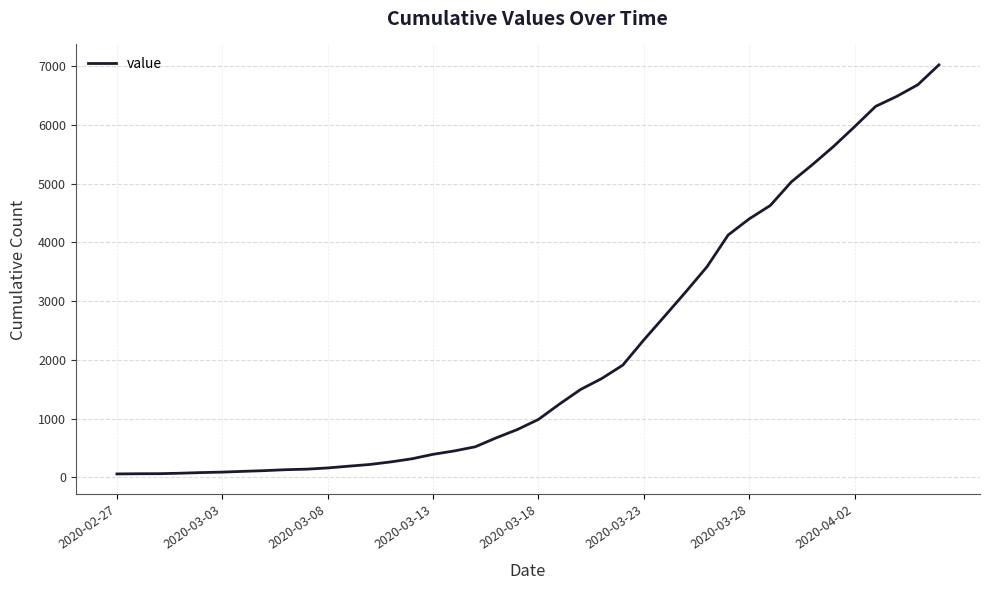

What is the greatest value displayed?

7022